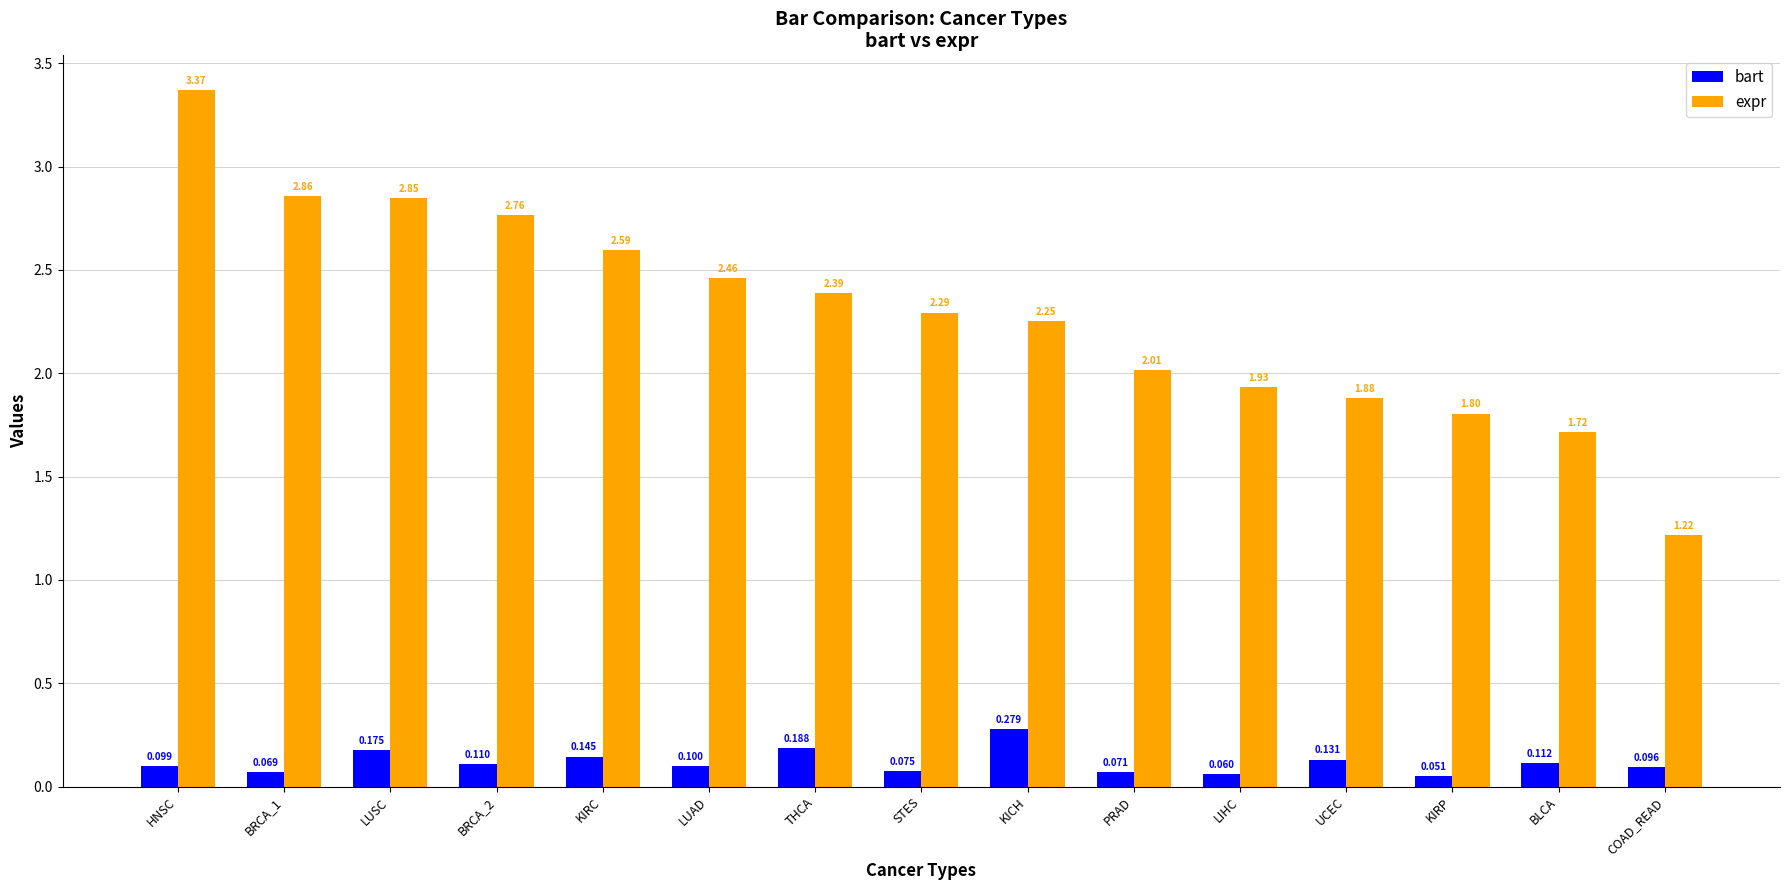

What is the value of the bart bar at the 6th from the left?

0.1